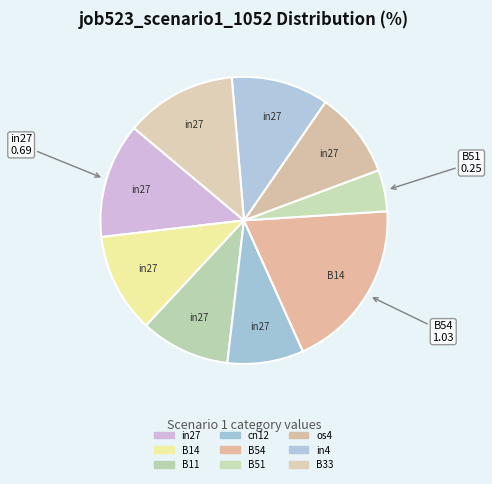

To the nearest percent, what is the difference between the largest and smallest slice percentages?

15%